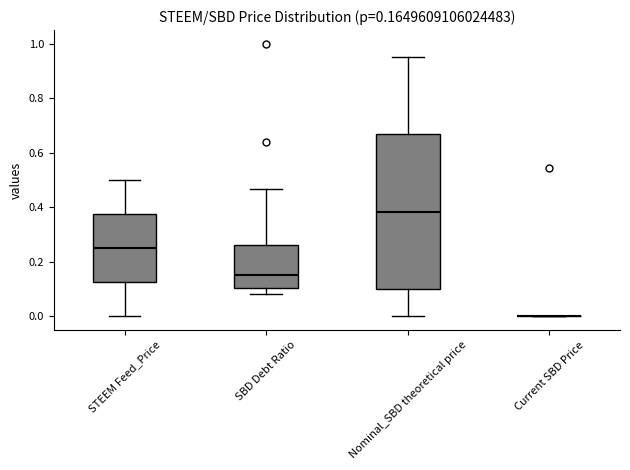

Which box is the tallest, from its lower edge to its upper edge?

Nominal_SBD theoretical price